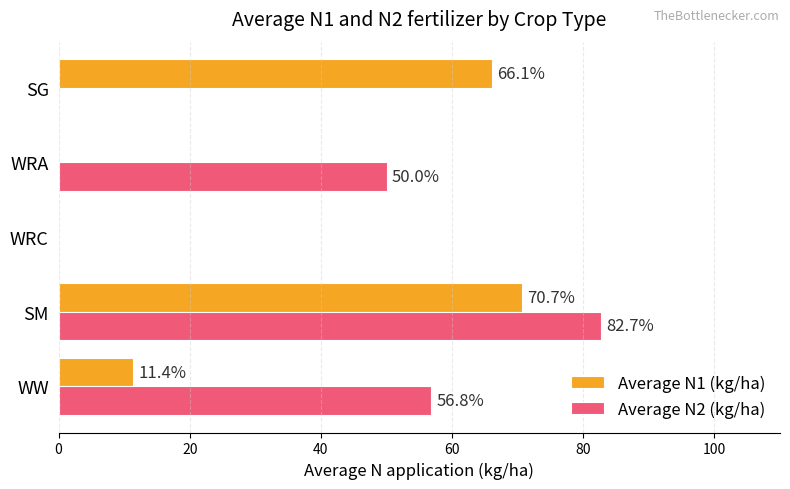

What are all the series names shown in the legend?

Average N1 (kg/ha), Average N2 (kg/ha)